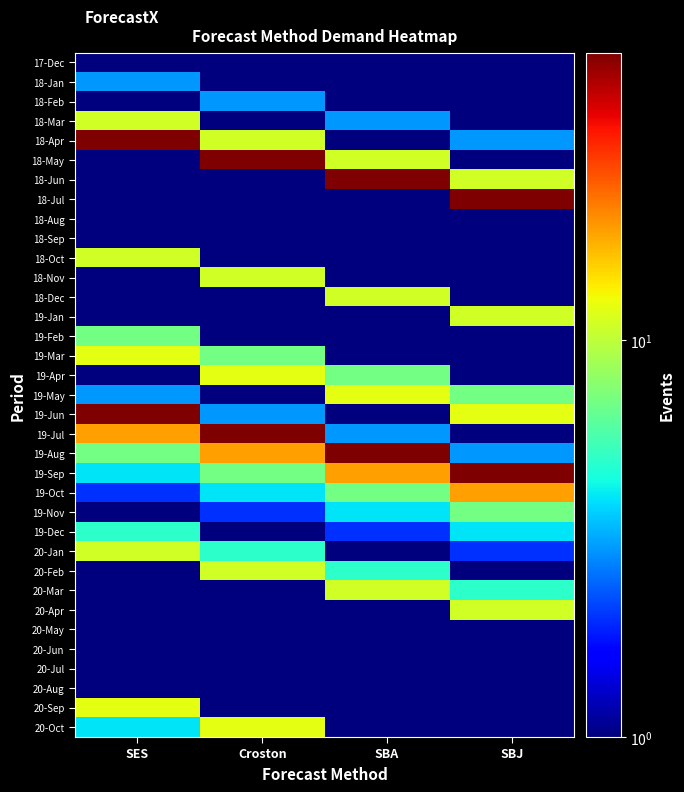

Reading left to right, transcribe all the data shown in this chart.

17-Dec: SES=1	Croston=1	SBA=1	SBJ=1
18-Jan: SES=3	Croston=1	SBA=1	SBJ=1
18-Feb: SES=1	Croston=3	SBA=1	SBJ=1
18-Mar: SES=11	Croston=1	SBA=3	SBJ=1
18-Apr: SES=53	Croston=11	SBA=1	SBJ=3
18-May: SES=1	Croston=53	SBA=11	SBJ=1
18-Jun: SES=1	Croston=1	SBA=53	SBJ=11
18-Jul: SES=1	Croston=1	SBA=1	SBJ=53
18-Aug: SES=1	Croston=1	SBA=1	SBJ=1
18-Sep: SES=1	Croston=1	SBA=1	SBJ=1
18-Oct: SES=11	Croston=1	SBA=1	SBJ=1
18-Nov: SES=1	Croston=11	SBA=1	SBJ=1
18-Dec: SES=1	Croston=1	SBA=11	SBJ=1
19-Jan: SES=1	Croston=1	SBA=1	SBJ=11
19-Feb: SES=7	Croston=1	SBA=1	SBJ=1
19-Mar: SES=12	Croston=7	SBA=1	SBJ=1
19-Apr: SES=1	Croston=12	SBA=7	SBJ=1
19-May: SES=3	Croston=1	SBA=12	SBJ=7
19-Jun: SES=53	Croston=3	SBA=1	SBJ=12
19-Jul: SES=19	Croston=53	SBA=3	SBJ=1
19-Aug: SES=7	Croston=19	SBA=53	SBJ=3
19-Sep: SES=4	Croston=7	SBA=19	SBJ=53
19-Oct: SES=2	Croston=4	SBA=7	SBJ=19
19-Nov: SES=1	Croston=2	SBA=4	SBJ=7
19-Dec: SES=5	Croston=1	SBA=2	SBJ=4
20-Jan: SES=11	Croston=5	SBA=1	SBJ=2
20-Feb: SES=1	Croston=11	SBA=5	SBJ=1
20-Mar: SES=1	Croston=1	SBA=11	SBJ=5
20-Apr: SES=1	Croston=1	SBA=1	SBJ=11
20-May: SES=1	Croston=1	SBA=1	SBJ=1
20-Jun: SES=1	Croston=1	SBA=1	SBJ=1
20-Jul: SES=1	Croston=1	SBA=1	SBJ=1
20-Aug: SES=1	Croston=1	SBA=1	SBJ=1
20-Sep: SES=12	Croston=1	SBA=1	SBJ=1
20-Oct: SES=4	Croston=12	SBA=1	SBJ=1